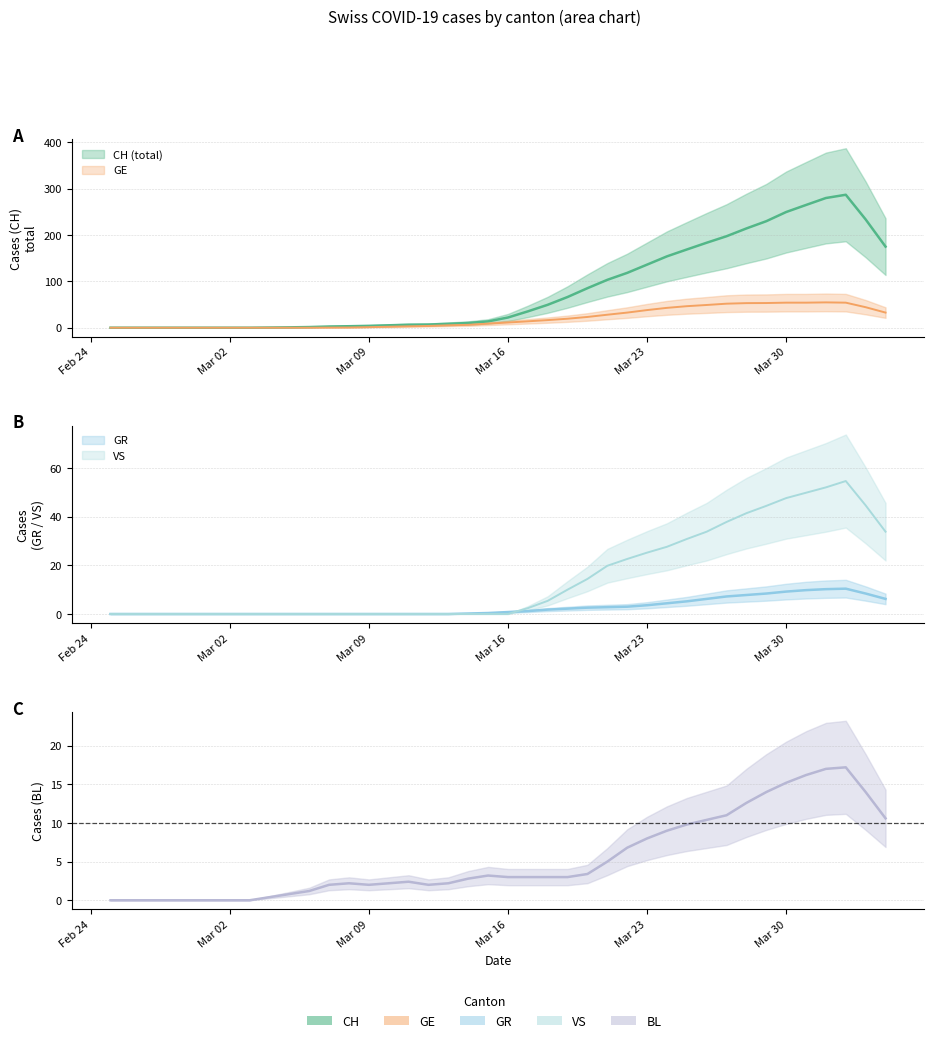

How many positive values does the GR series have?

22